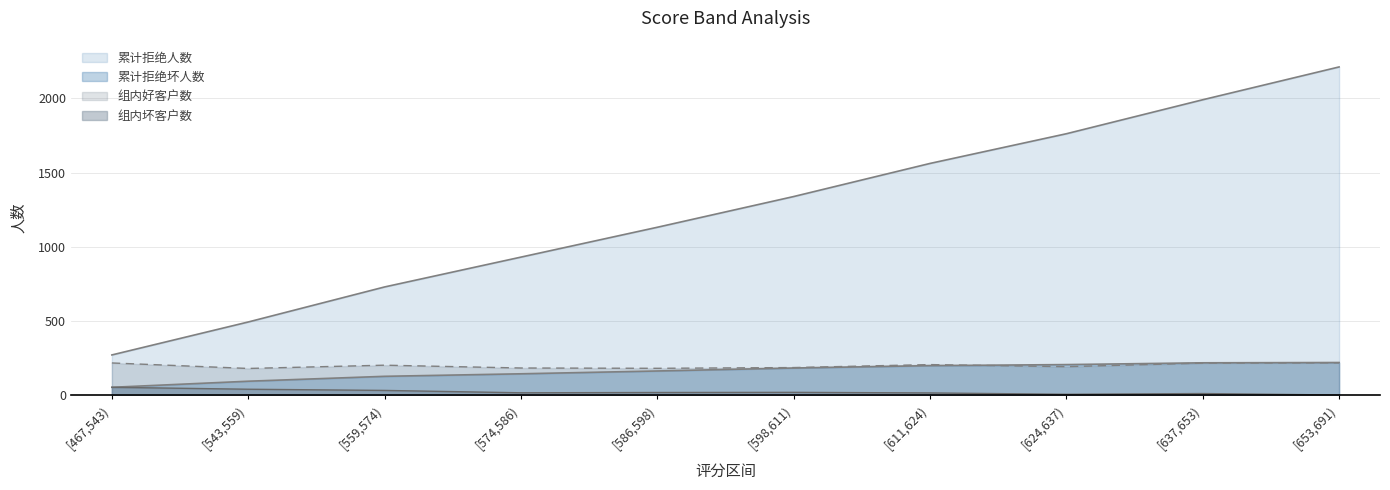

Does the chart display data point markers on the line(s)?

No